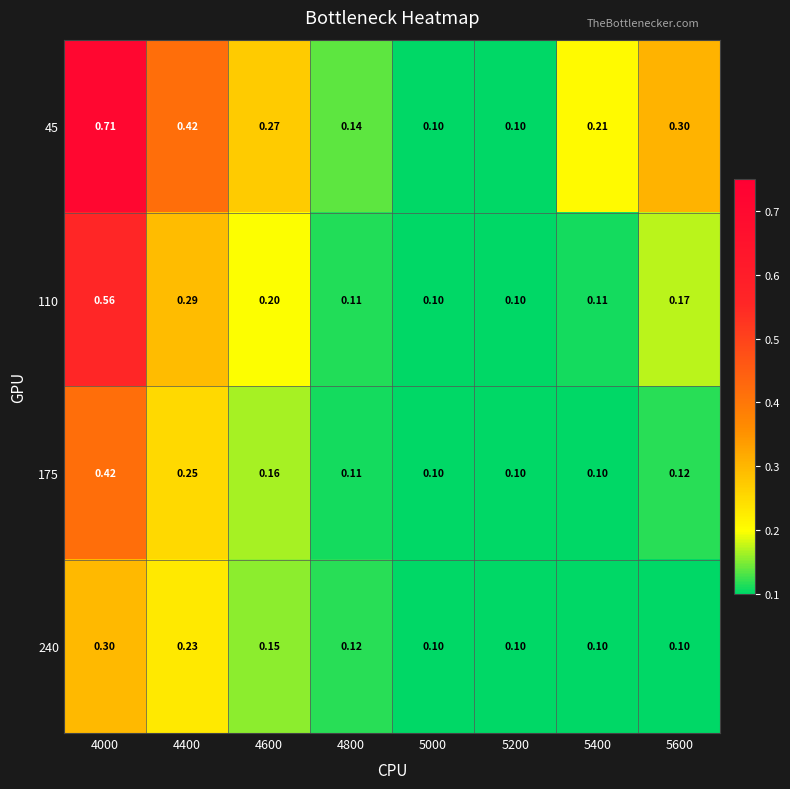

Between 5400 and 5600, which series saw the biggest shift?

45